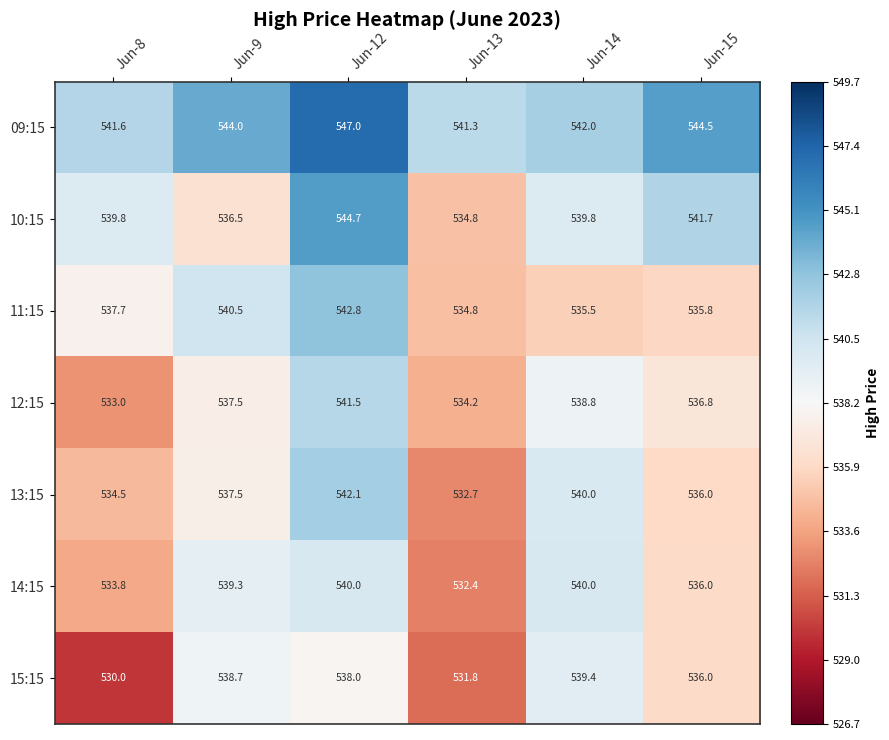

How many categories are shown in the chart?

6